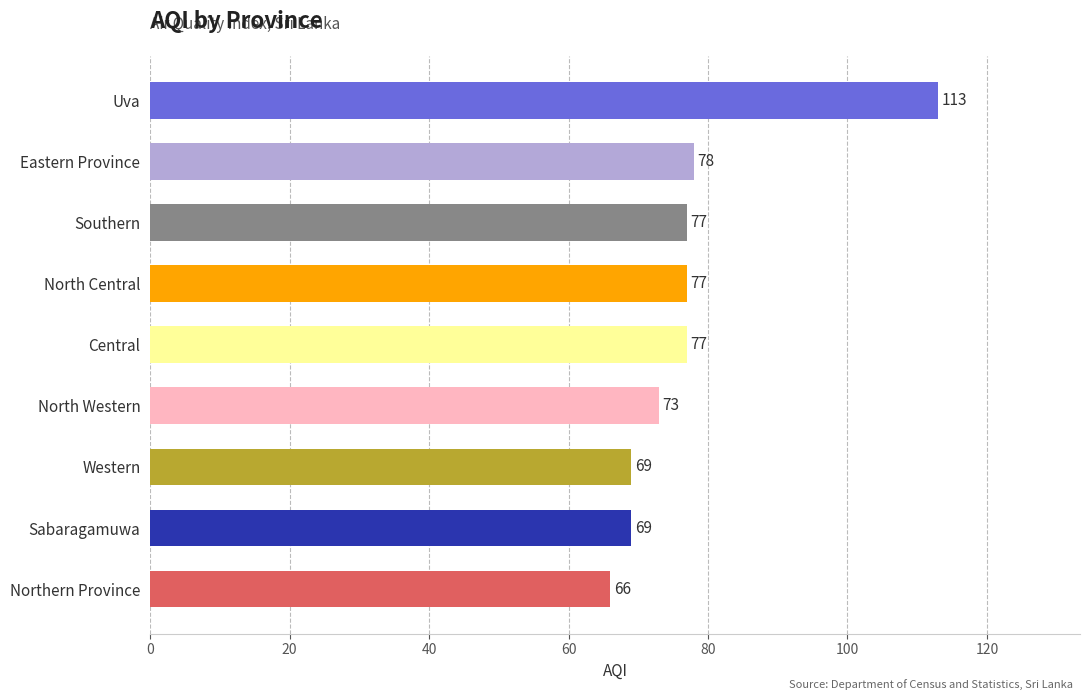

What is the smallest value displayed?

66